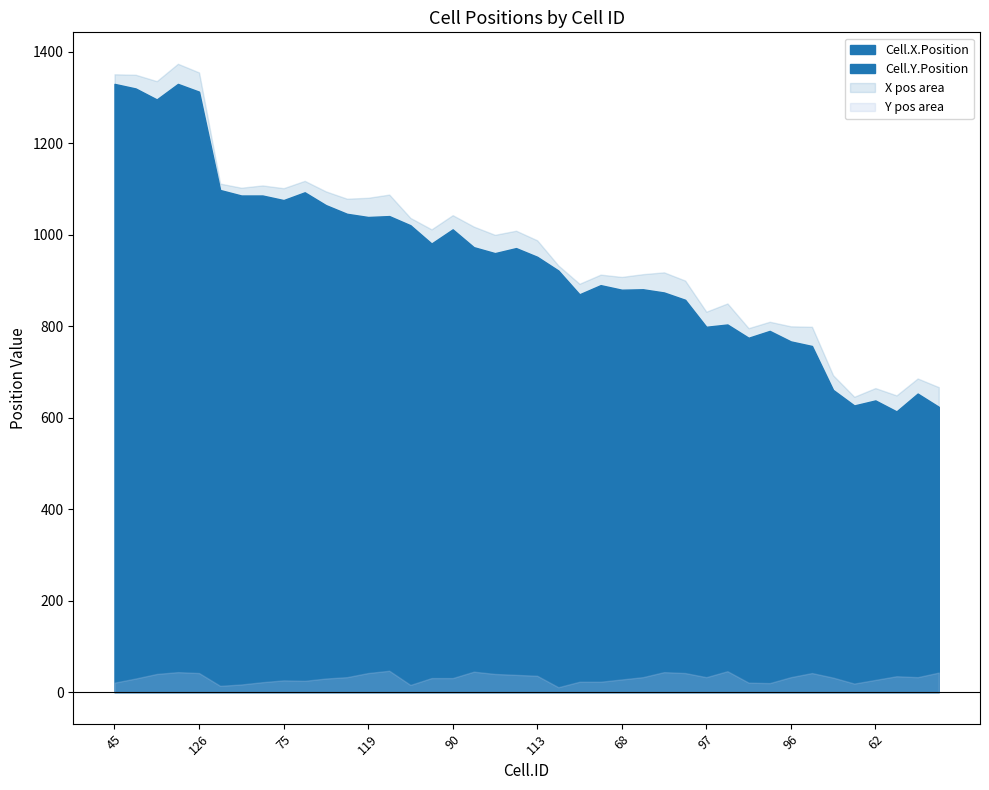

True or false: Cell.X.Position and Cell.Y.Position cross at least once.

False